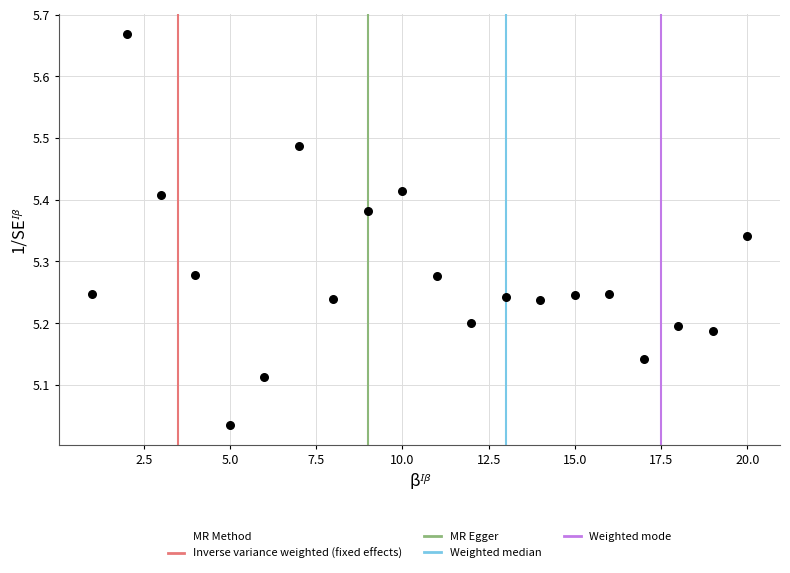

What is the range of X values (max minus min)?

19.0